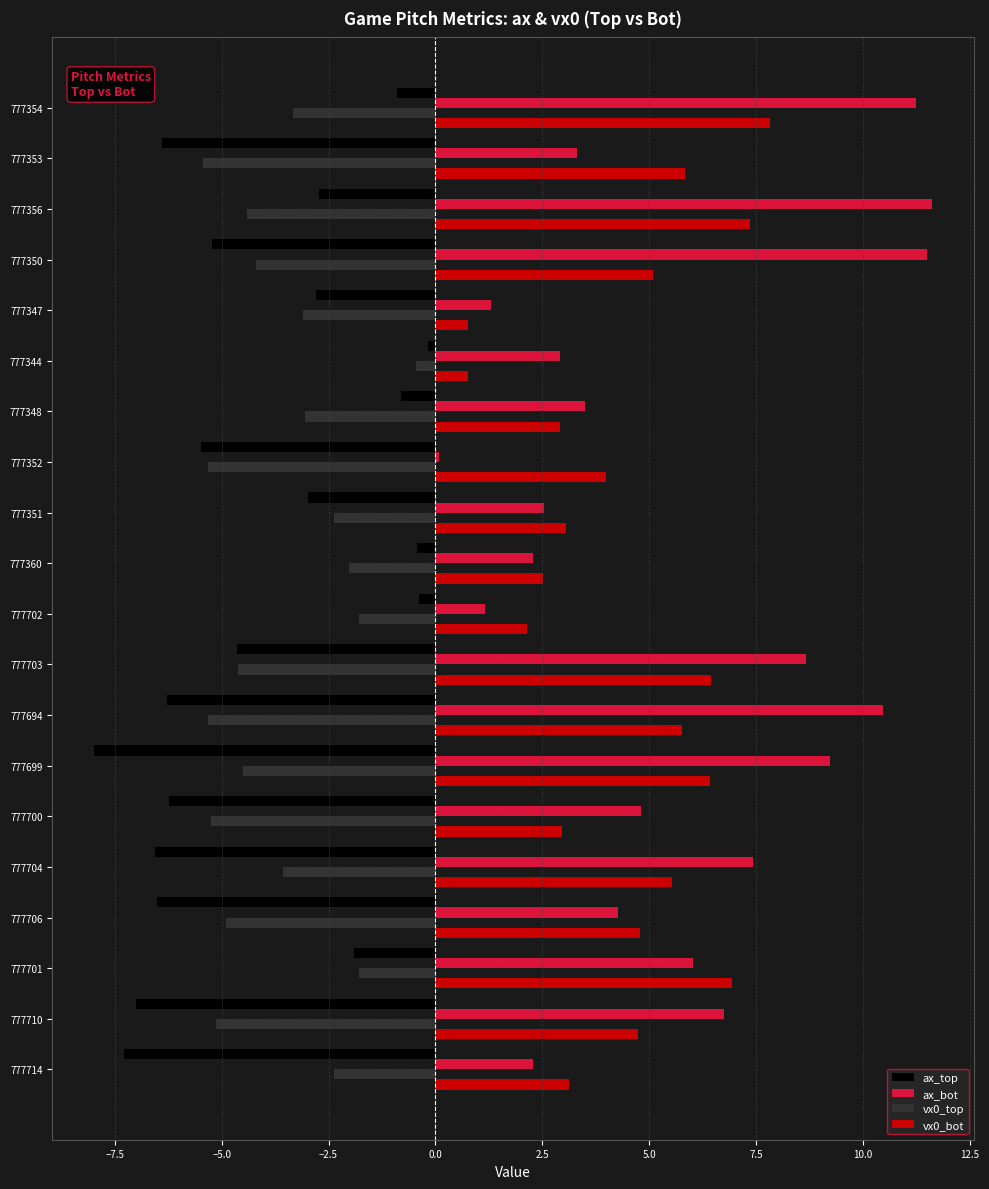

Rank the series at 777699 from highest to lowest value.

ax_bot, vx0_bot, vx0_top, ax_top